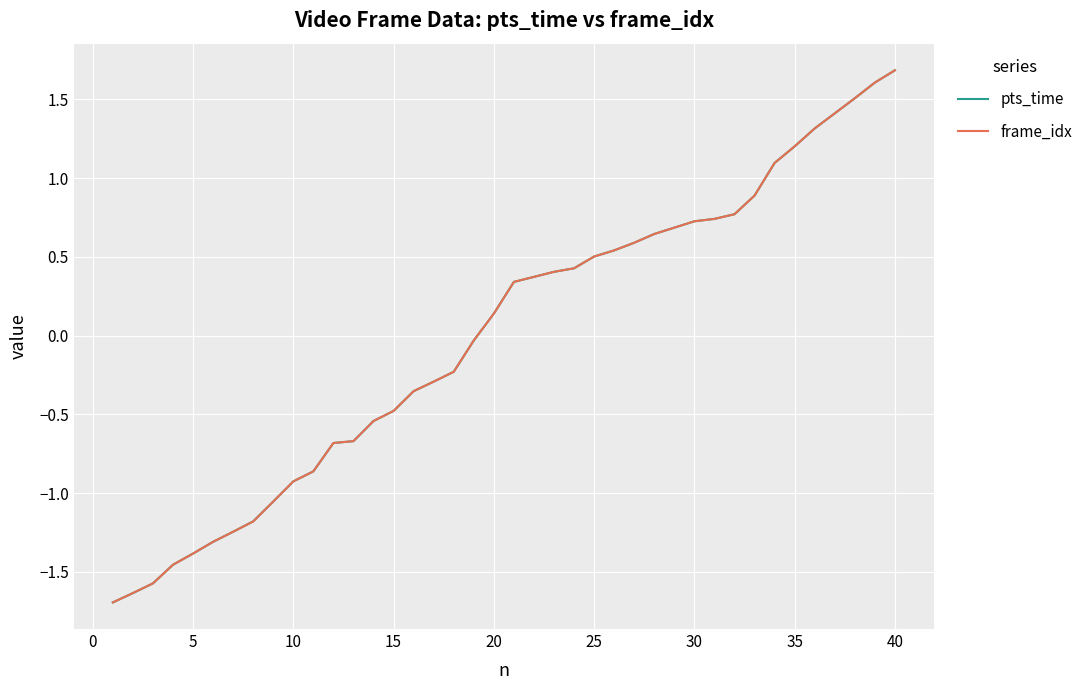

What is the greatest value displayed?

1.7